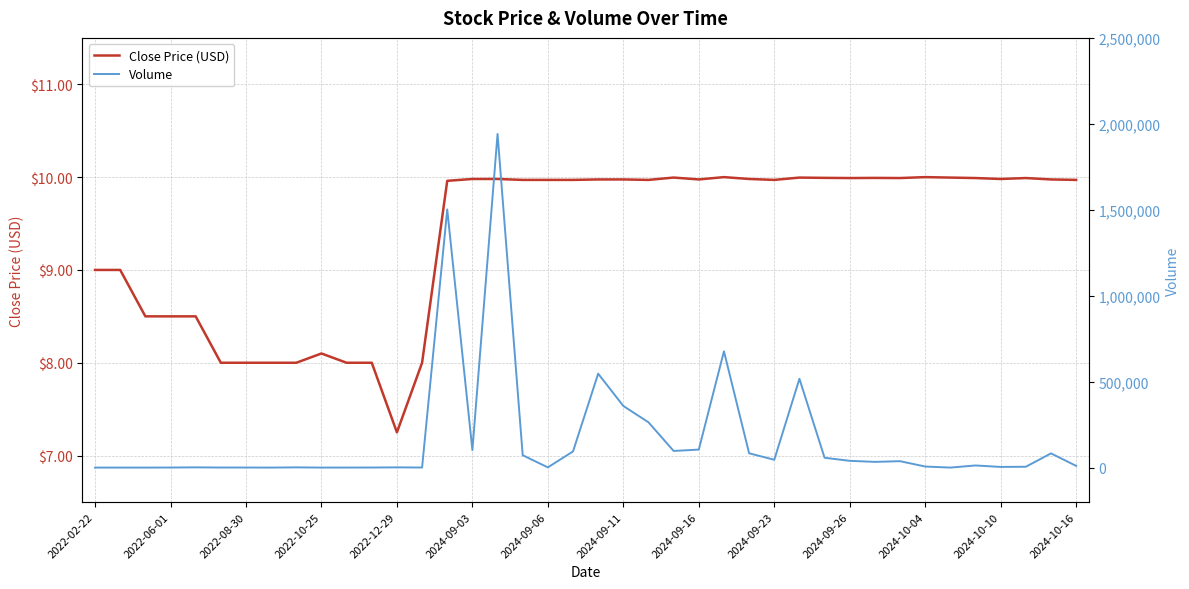

Is it true that Close Price (USD) equals 17.6 at 28?

False